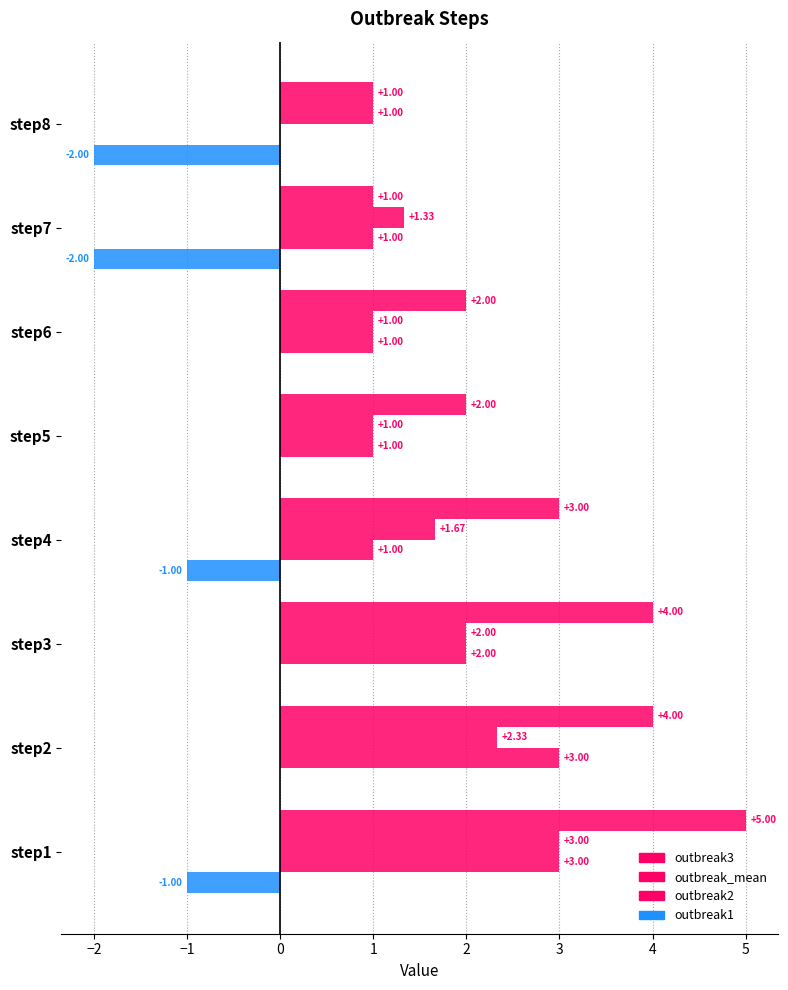

Count the number of categories in the chart.

8